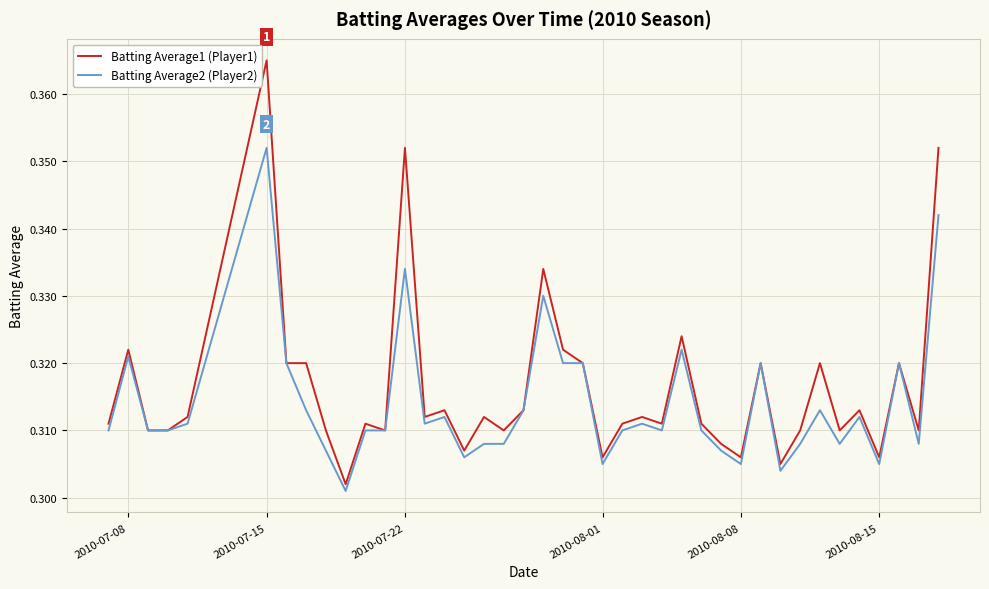

List the series in order of their peak value, lowest first.

Batting Average2 (Player2), Batting Average1 (Player1)